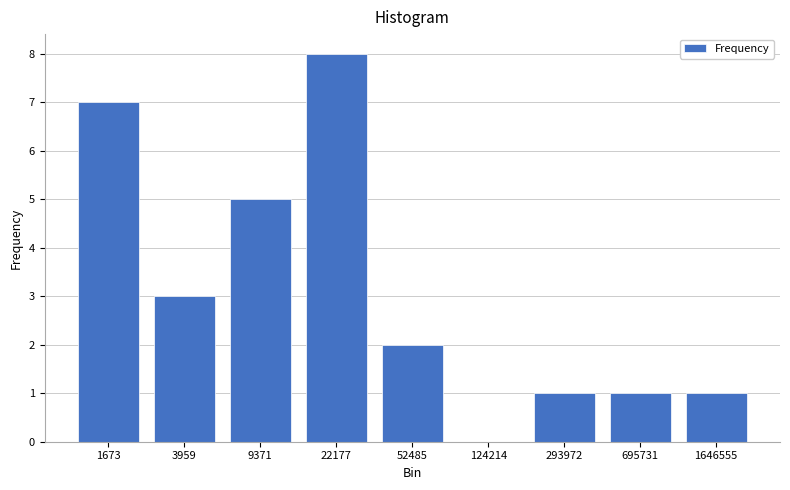

Reading left to right, extract all data points from this chart.

1673=7	3959=3	9371=5	22177=8	52485=2	124214=0	293972=1	695731=1	1646555=1